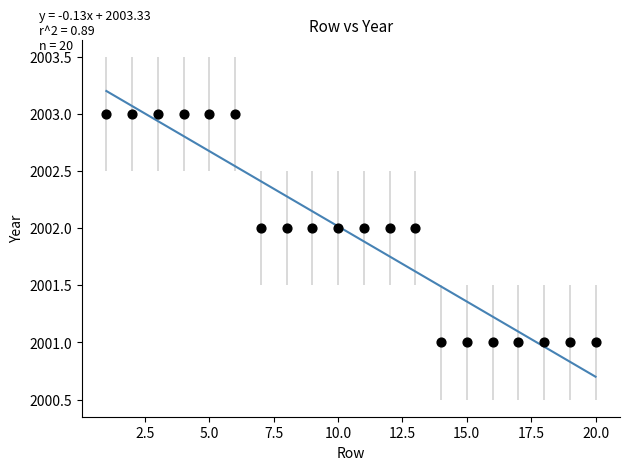

What is the range of X values (max minus min)?

19